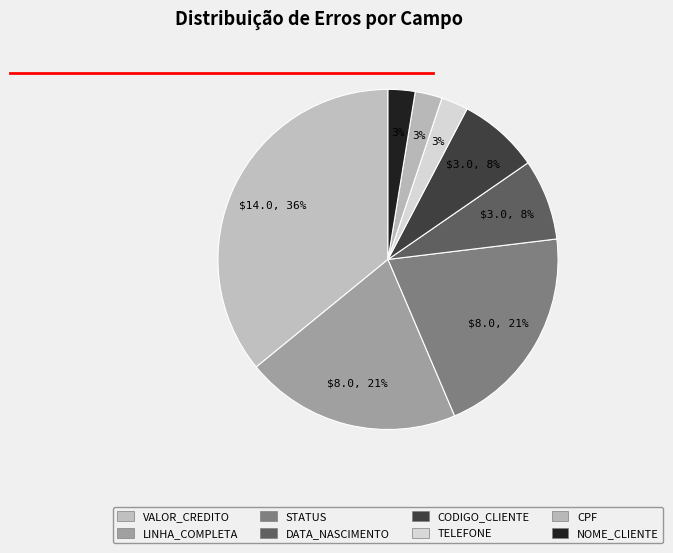

To the nearest percent, what is the difference between the largest and smallest slice percentages?

33%